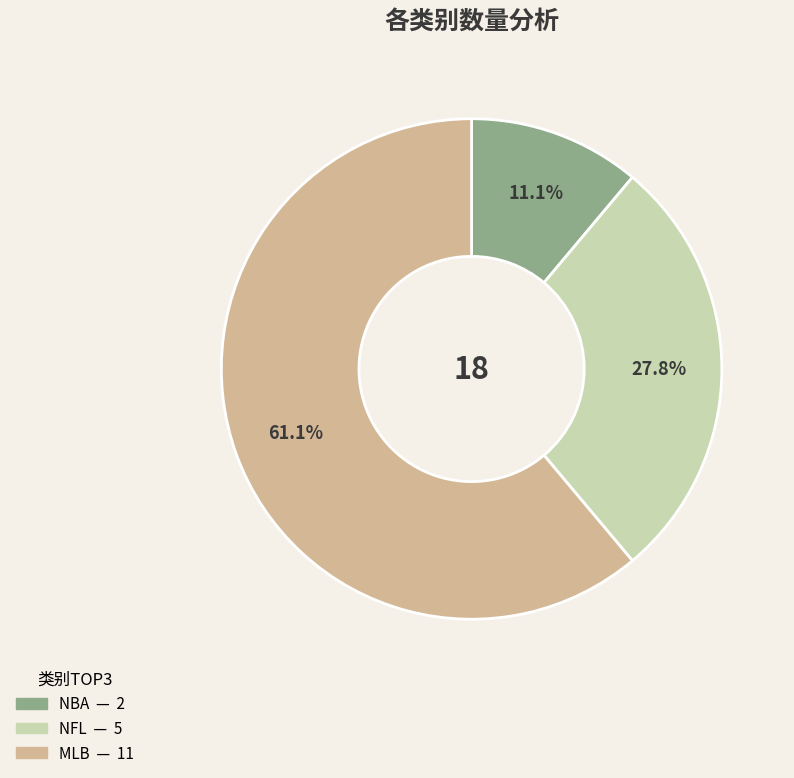

The MLB slice represents 61% of the pie. True or false?

True